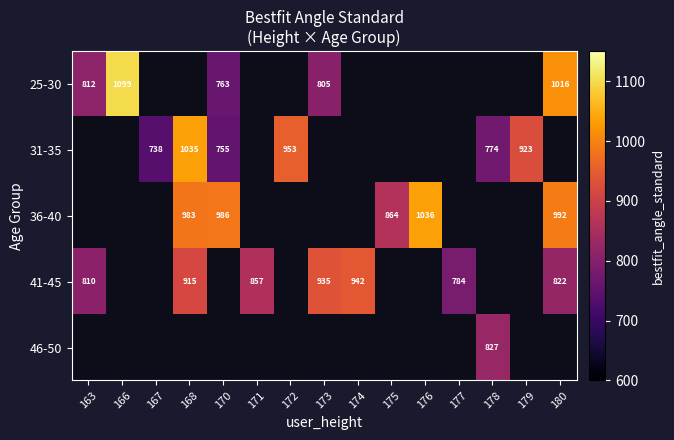

True or false: 36-40 has a value of 864.0 at 175.

True